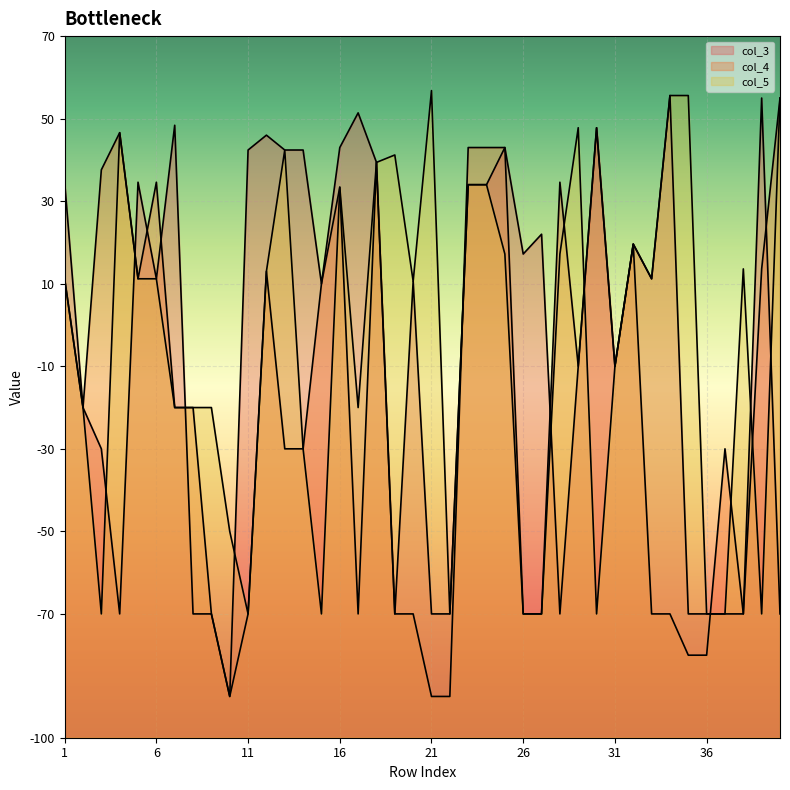

List the series in order of their peak value, lowest first.

col_4, col_3, col_5